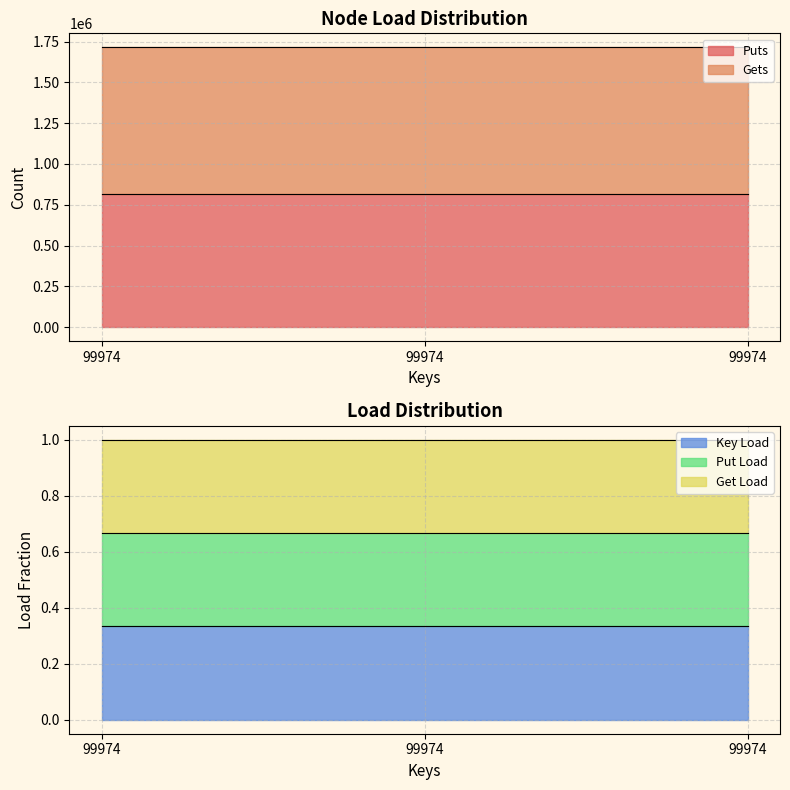

Is it true that Gets equals 900522.0 at 99974?

True